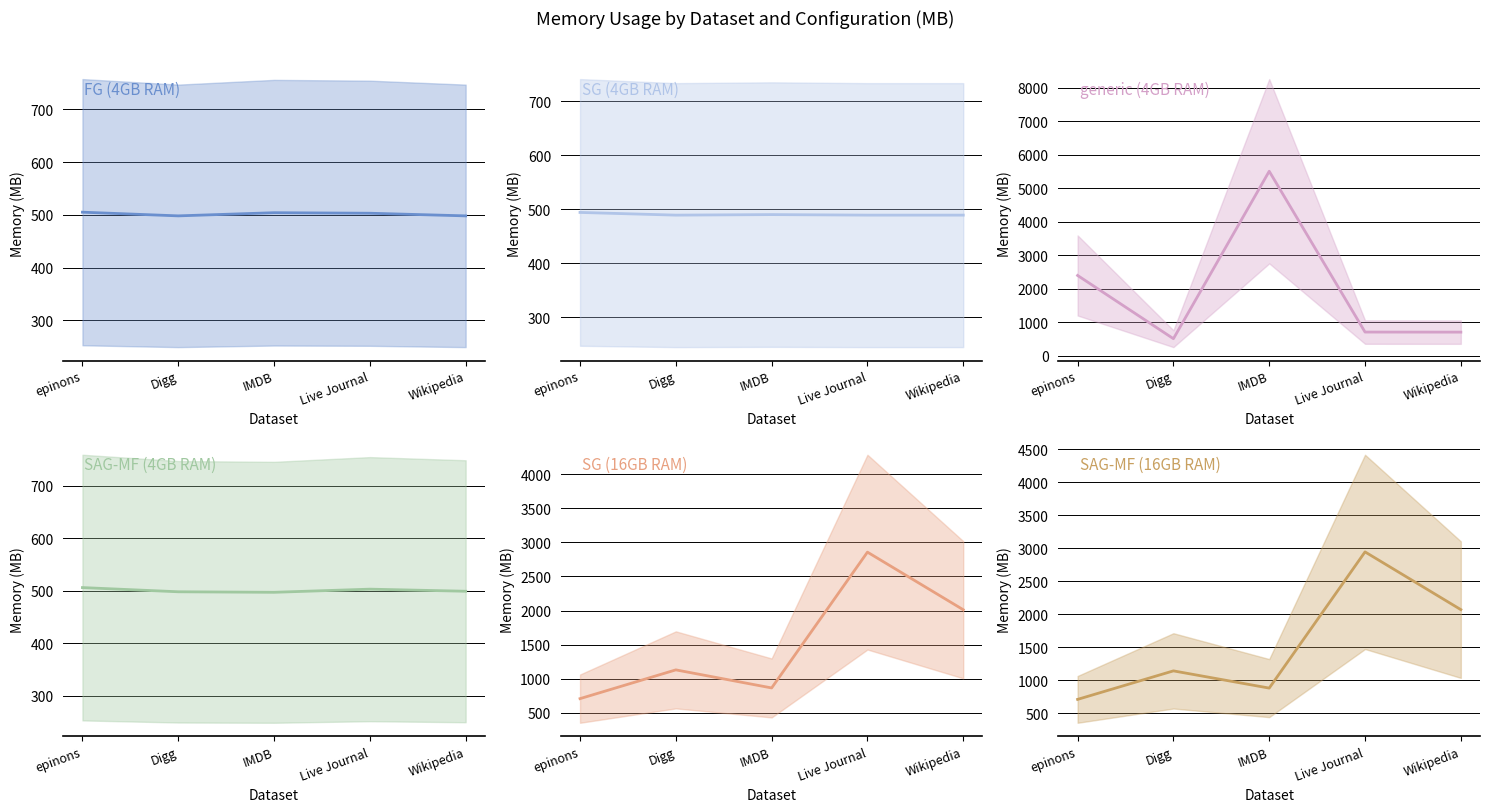

How many data points in SG (4GB RAM) are above 489?

2